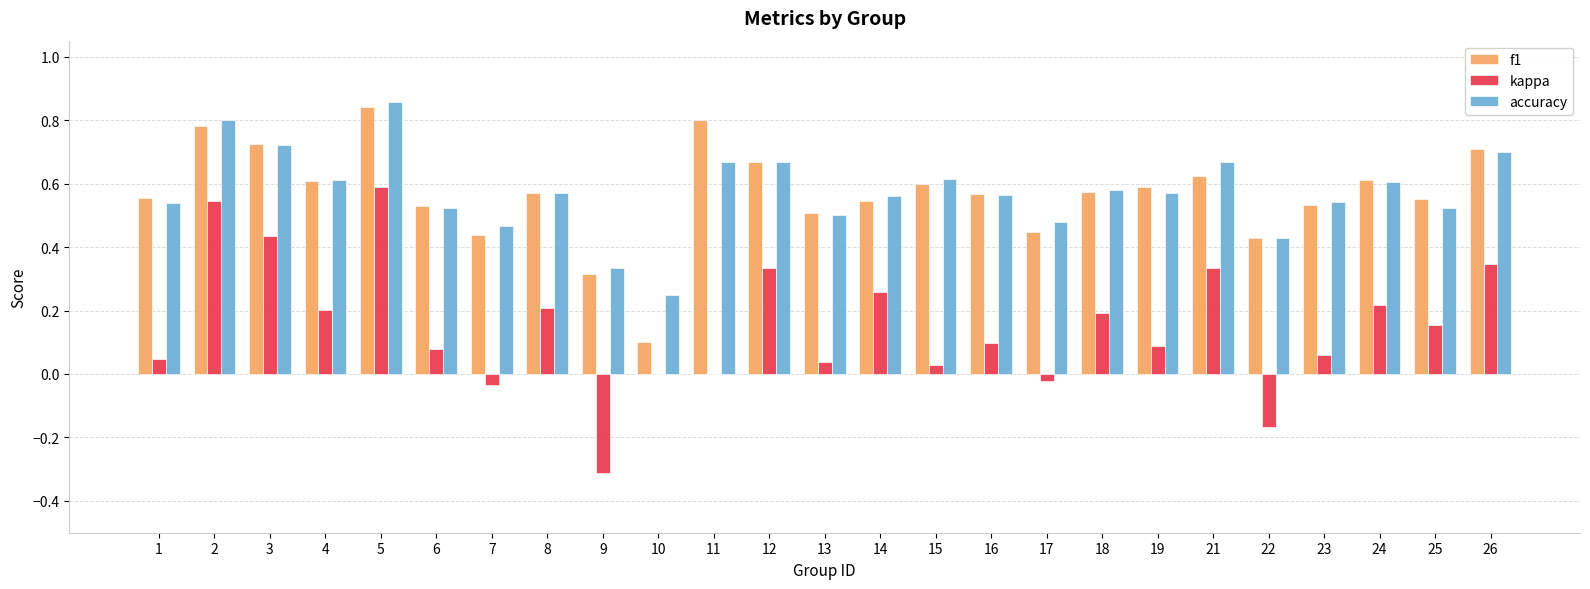

Does the chart contain stacked bars?

No